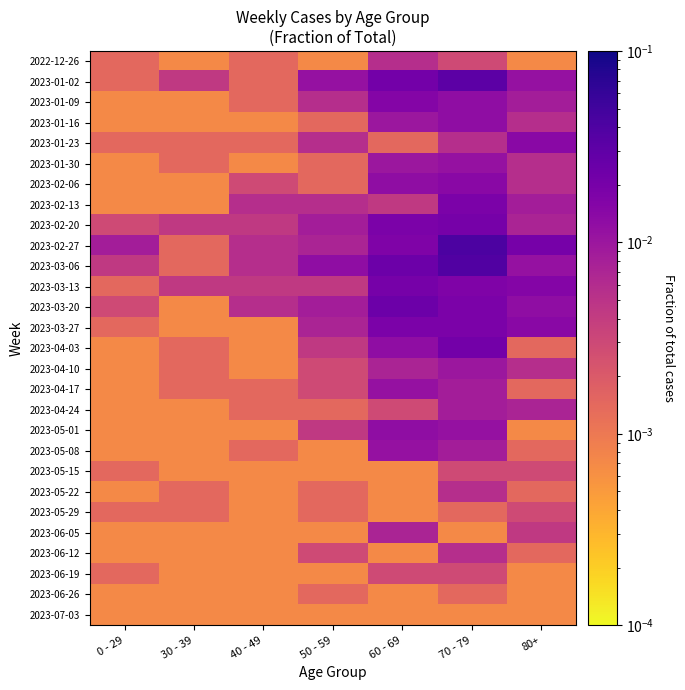

At how many categories does at least one series exceed 0?

7